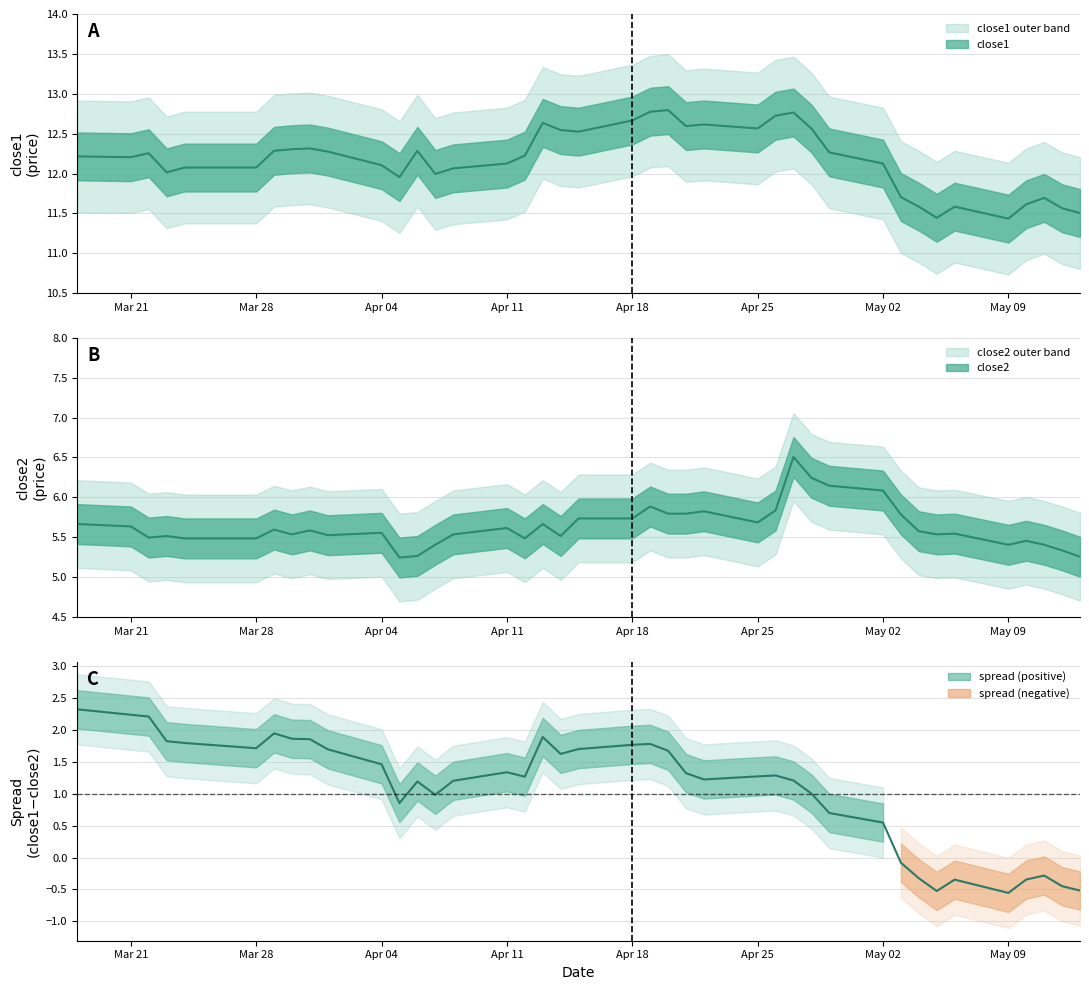

What is the sum of all close1 values?

487.1